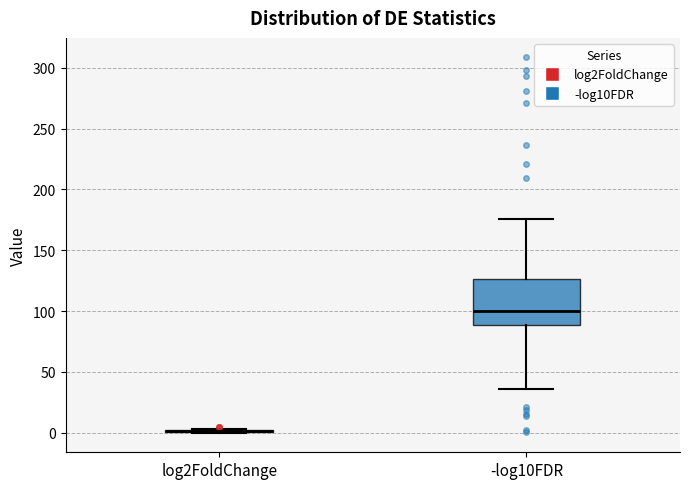

Comparing the boxes themselves (not the whiskers), which one is the tallest?

-log10FDR